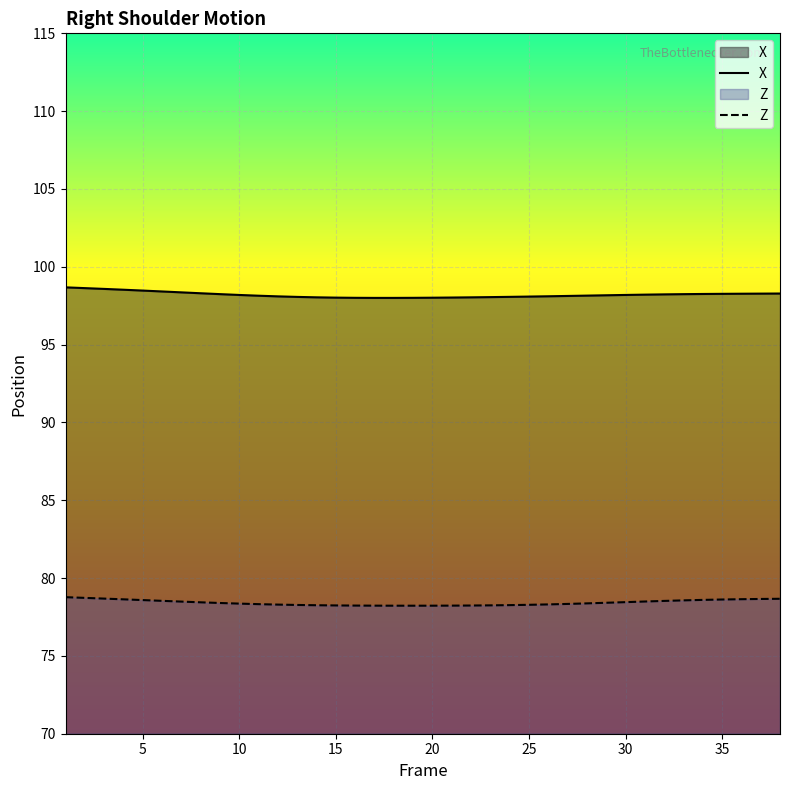

Rank the series by their average value, from lowest to highest.

Z, X